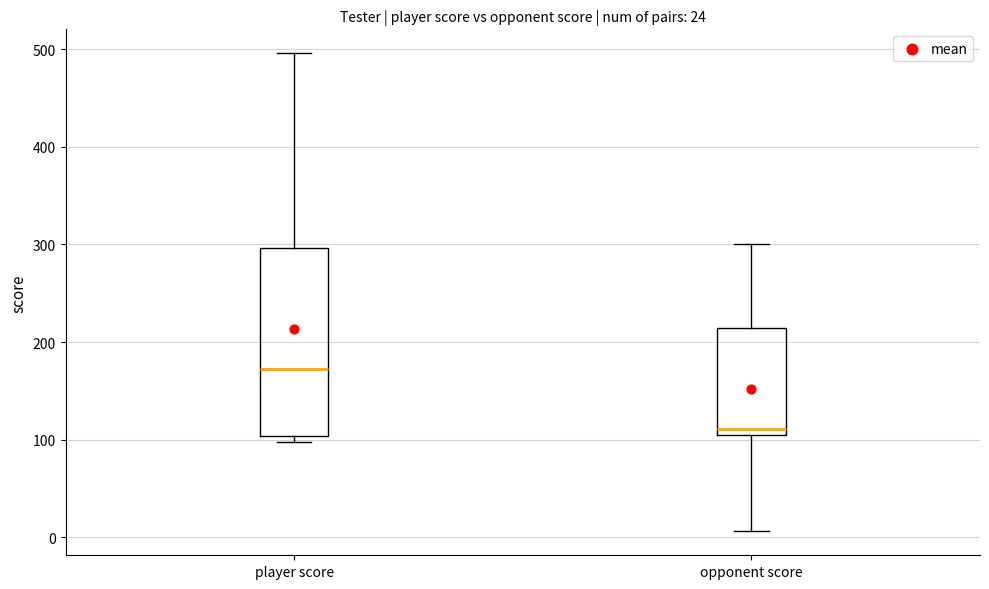

Which box has the highest median line?

player score